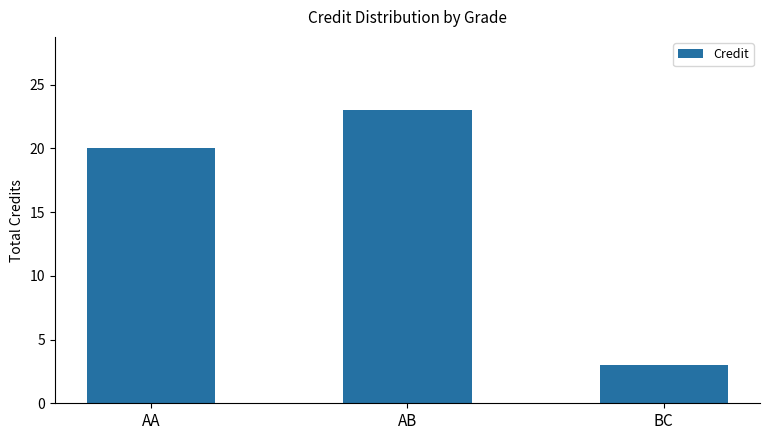

The chart shows a value of 4 at BC. True or false?

False